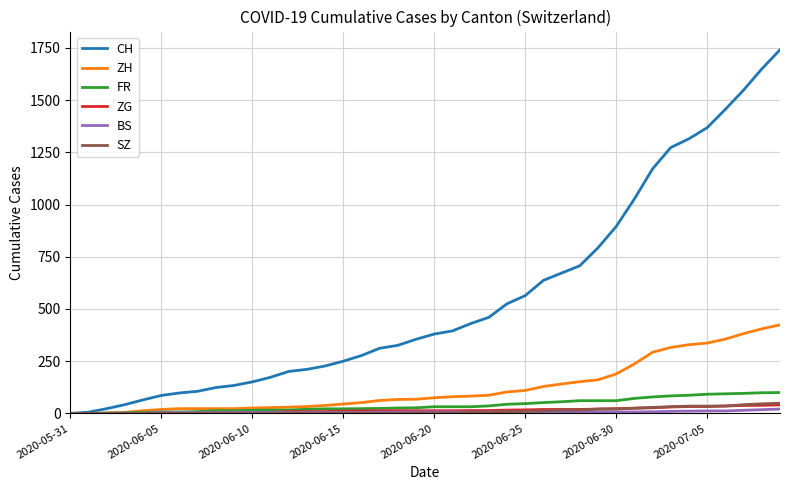

Which series has the largest total across all categories?

CH